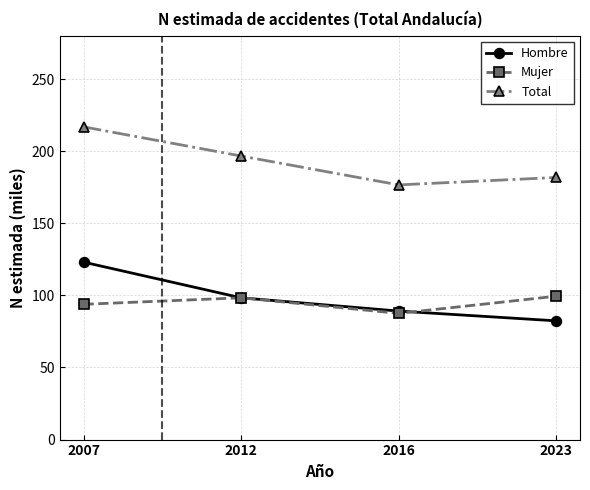

What is the difference between the maximum and minimum values in the Hombre series?

40.7